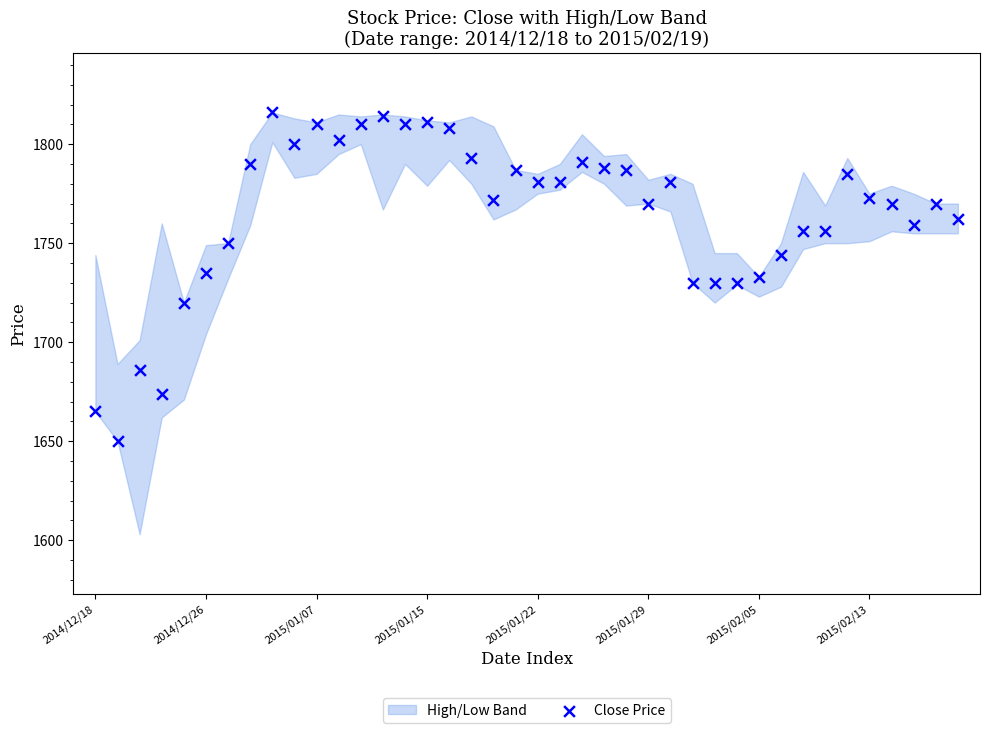

What is the range of Y values (max minus min)?

166